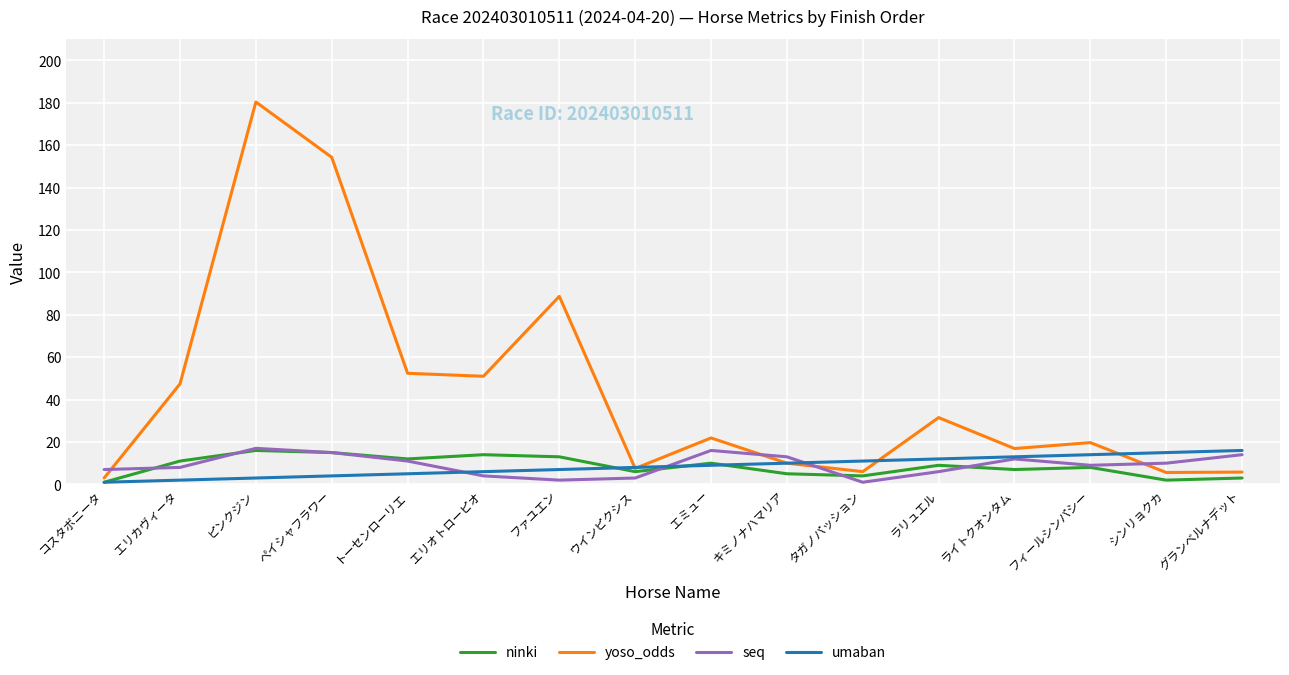

Which series has the largest range (max minus min)?

yoso_odds